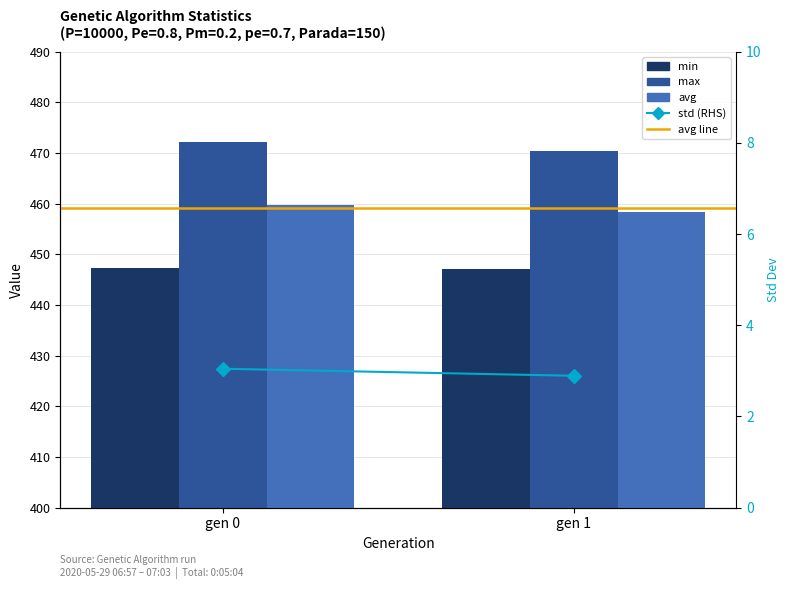

Rank the series at gen 1 from lowest to highest value.

std (RHS), min, avg, avg line, max